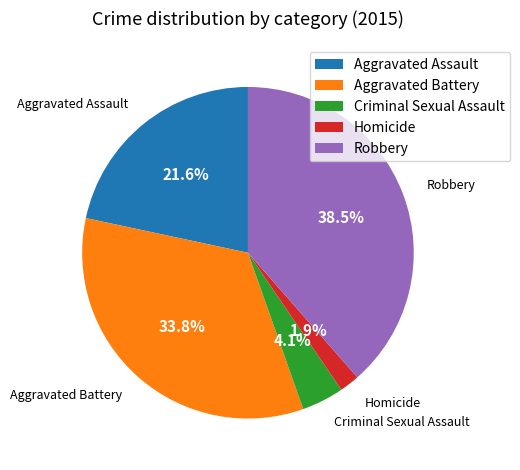

Does any single category account for the majority?

No